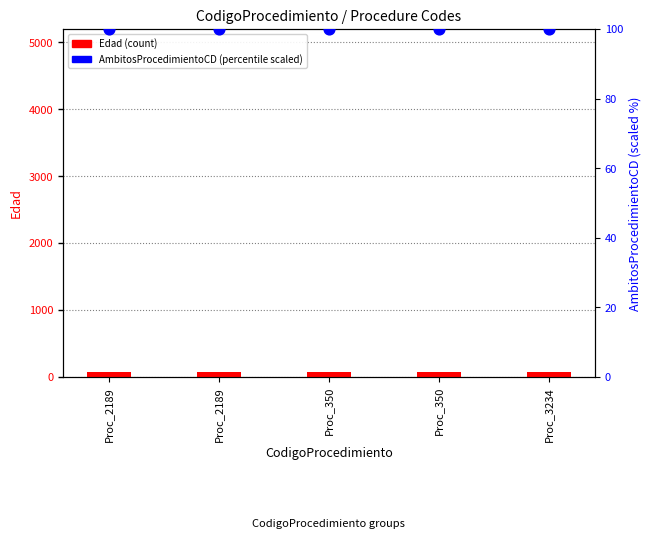

Which series has the largest total across all categories?

AmbitosProcedimientoCD (scaled %)